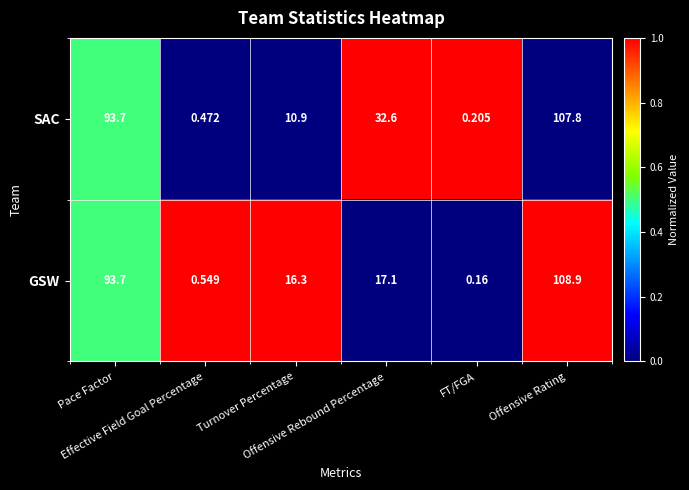

Which series has the largest total across all categories?

SAC